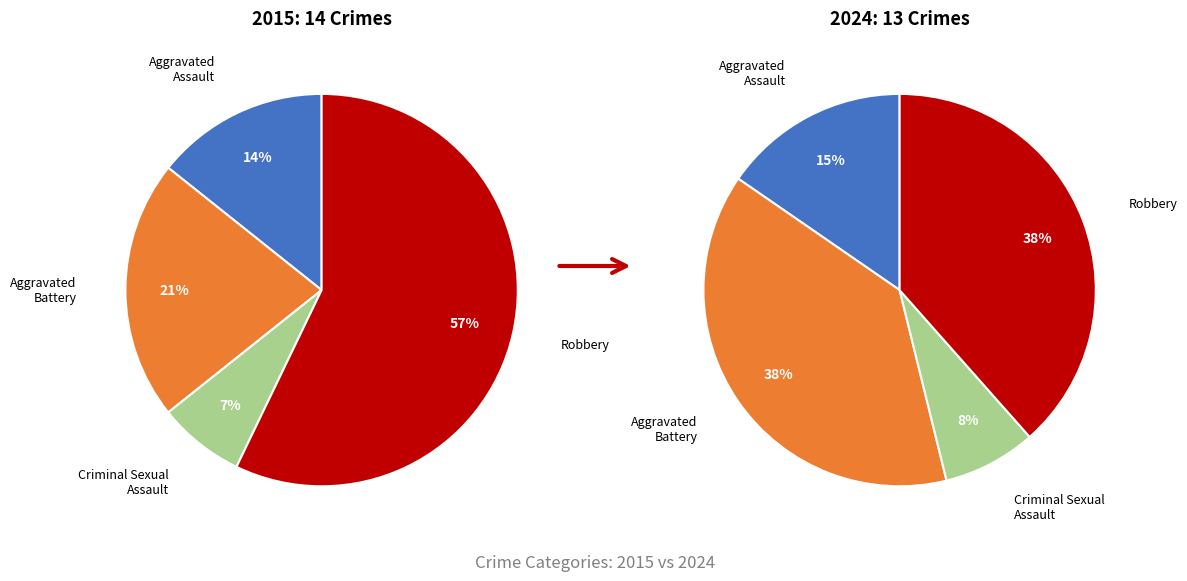

The 2 slice represents 8% of the pie. True or false?

True